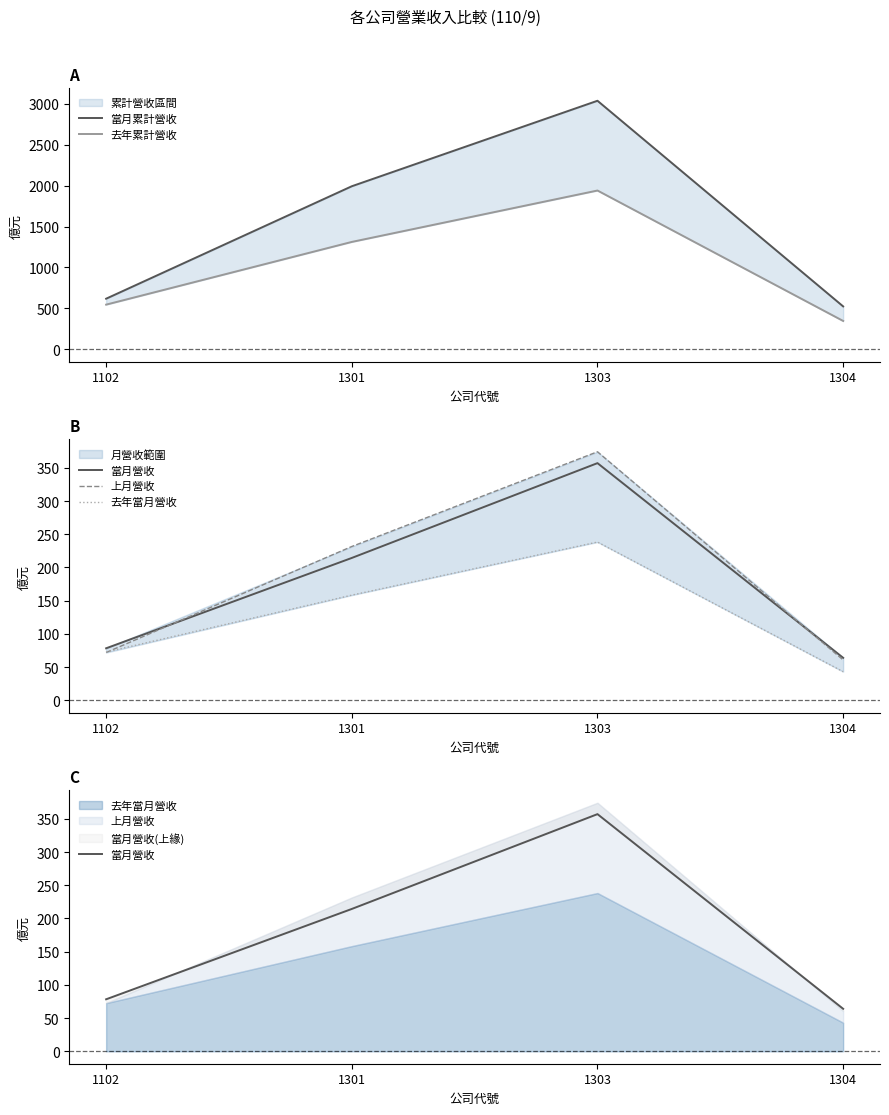

Does the chart display data point markers on the line(s)?

No